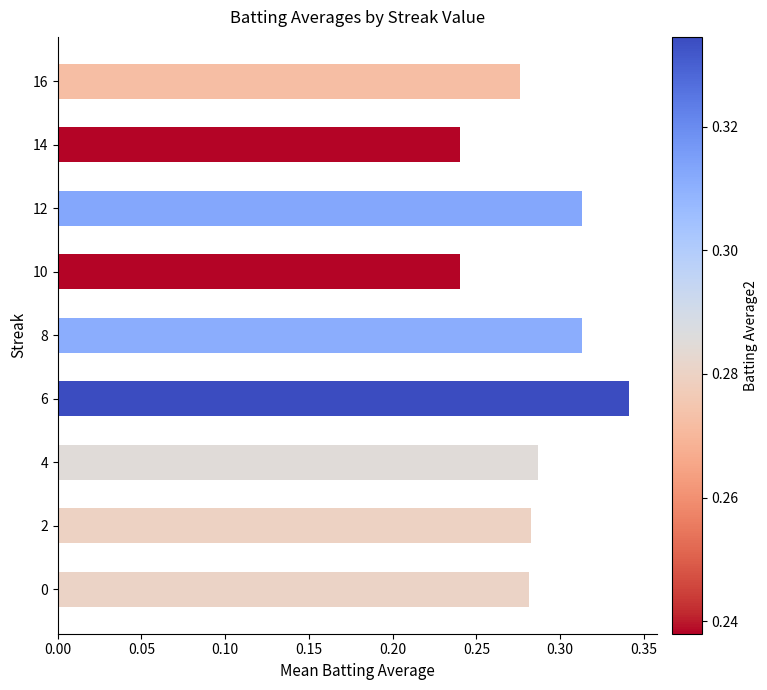

Is it true that the value at 0 is 0.1?

False